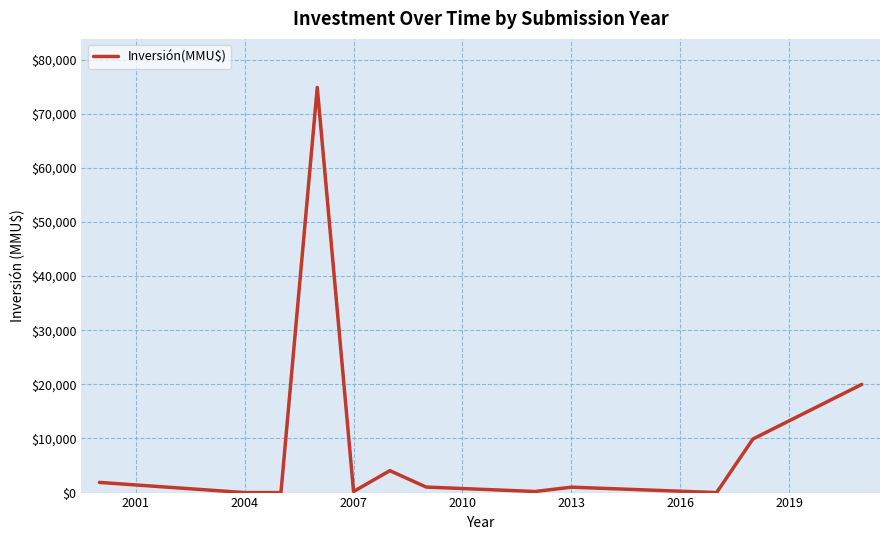

What is the greatest value displayed?

74855